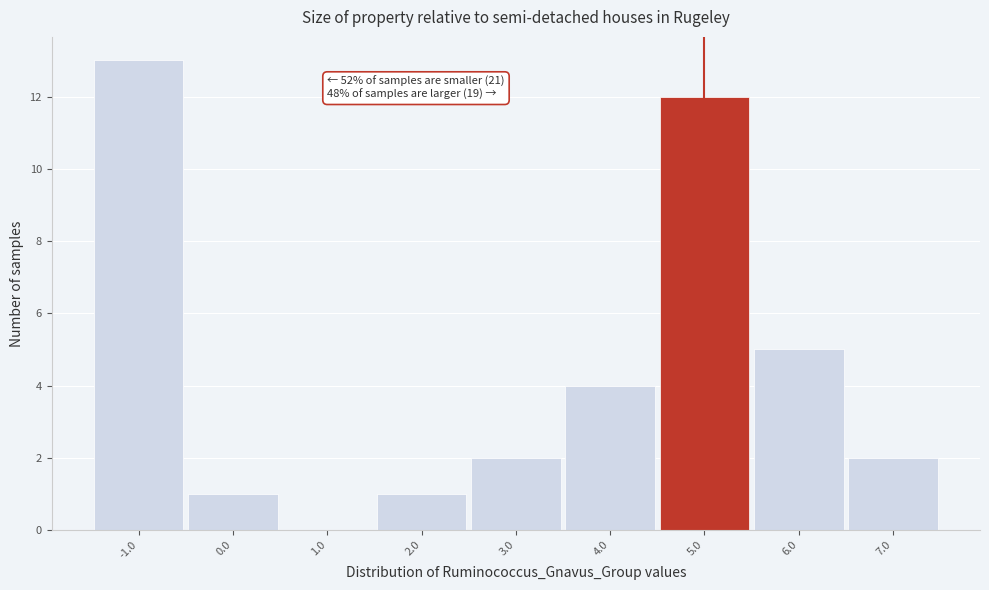

Reading left to right, transcribe all the data shown in this chart.

-1.0=13	0.0=1	1.0=0	2.0=1	3.0=2	4.0=4	5.0=12	6.0=5	7.0=2